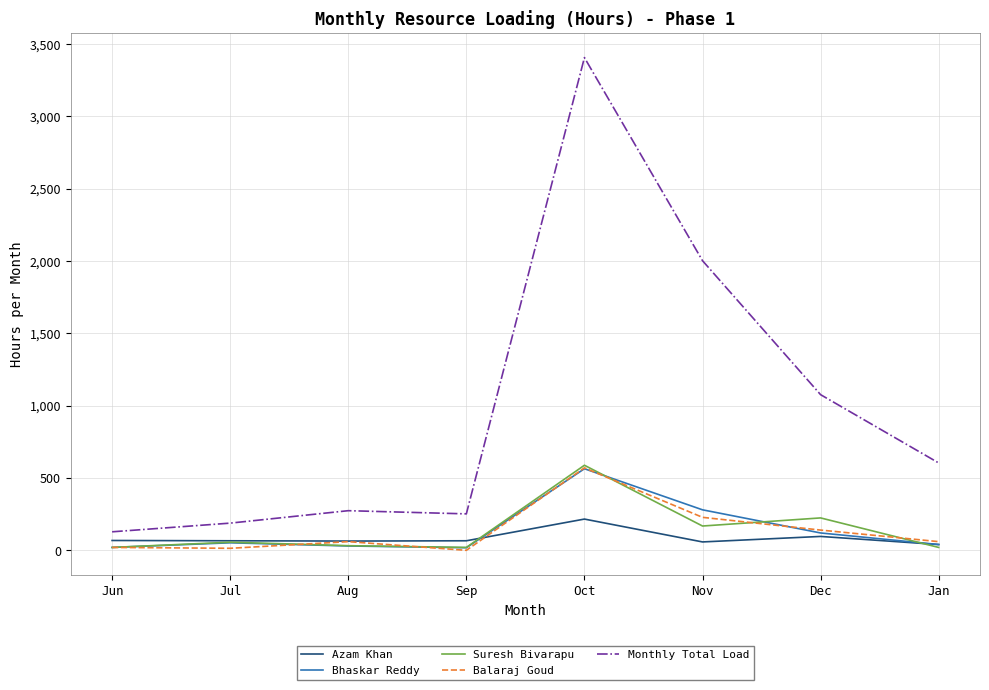

True or false: Azam Khan has a value of 40 at Jan.

True